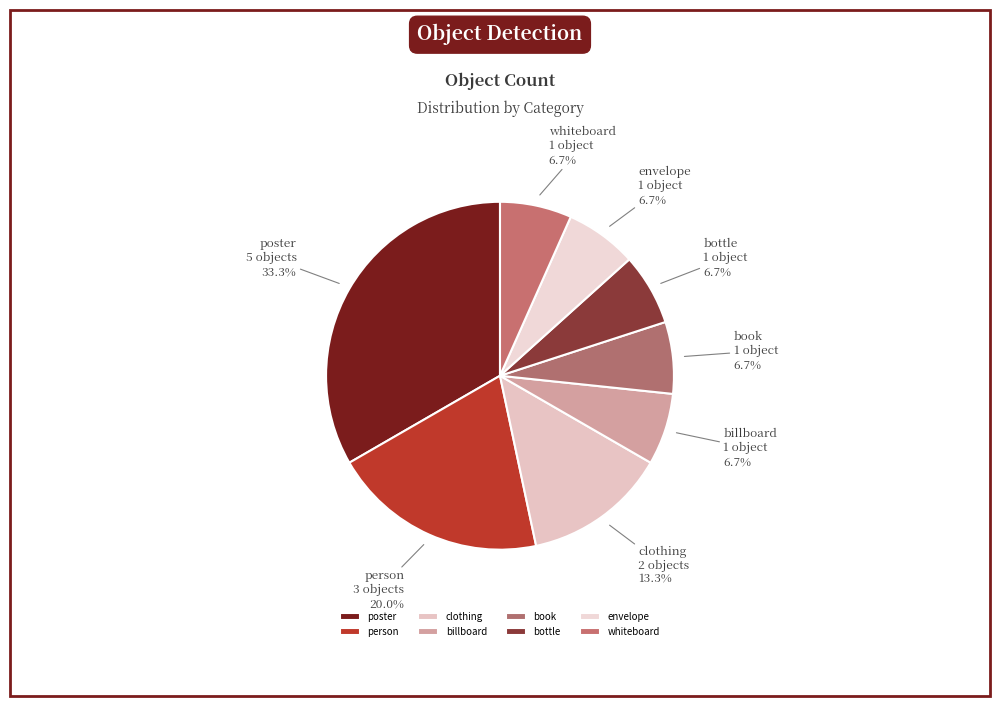

To the nearest percent, what is the difference between the largest and smallest slice percentages?

27%